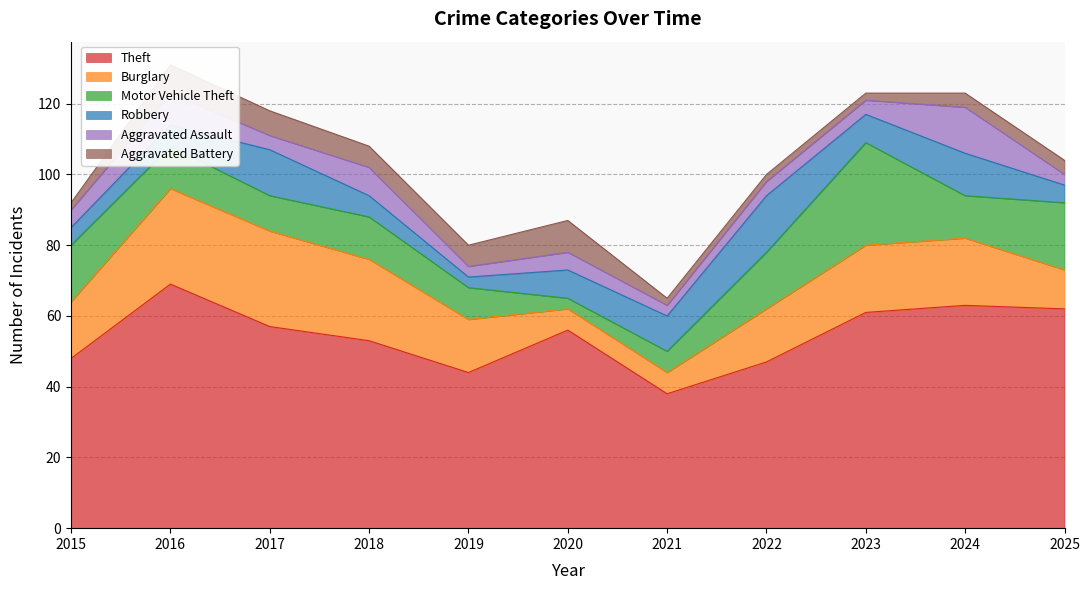

How many times do Aggravated Battery and Robbery cross each other?

3